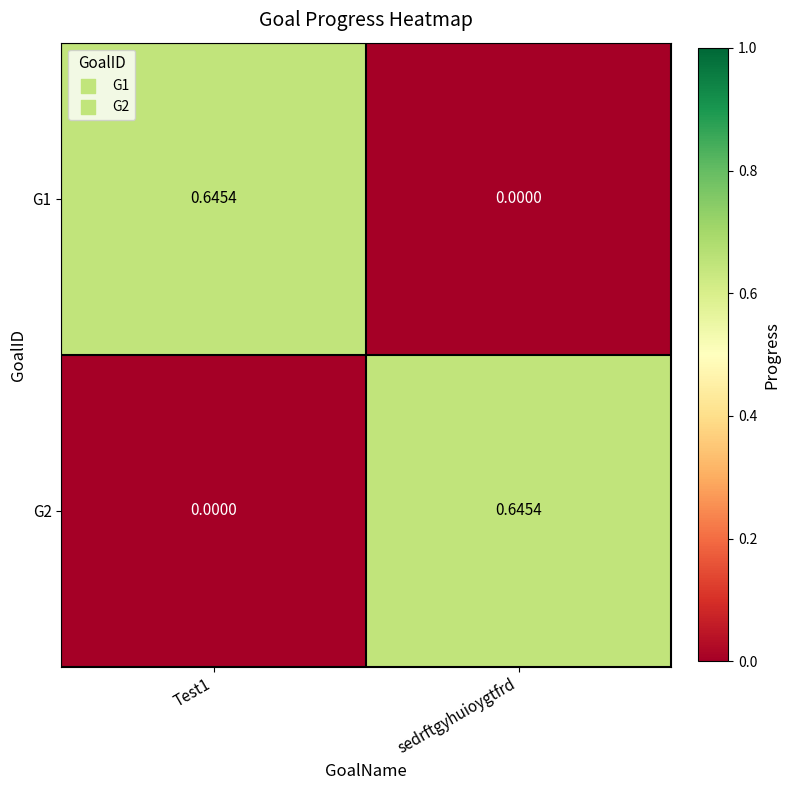

How many values in the G2 series exceed 0?

1